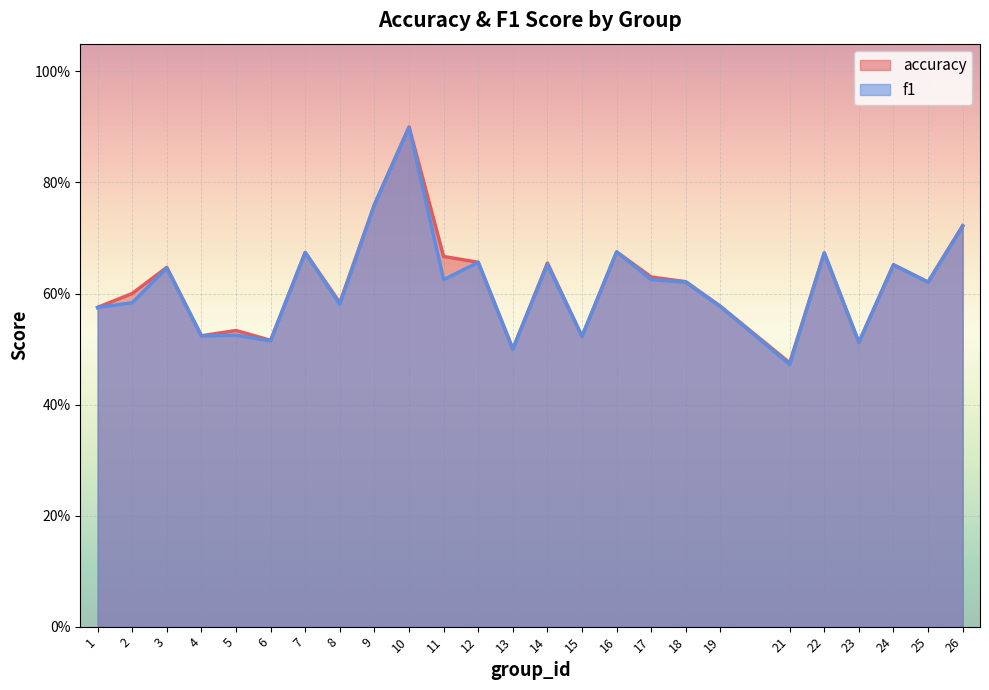

True or false: accuracy has a value of 0.5 at 23.

True